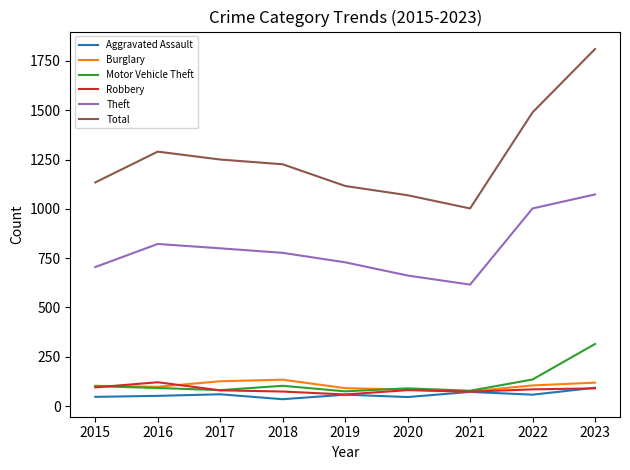

Which category has the highest value in the Motor Vehicle Theft series?

2023